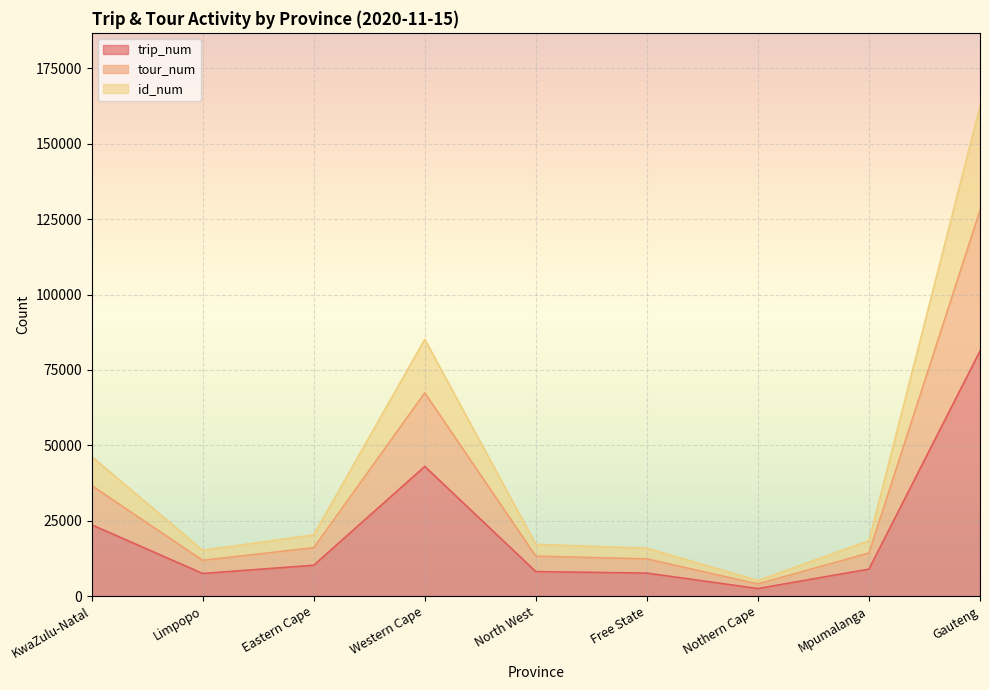

What are all the series names shown in the legend?

trip_num, tour_num, id_num